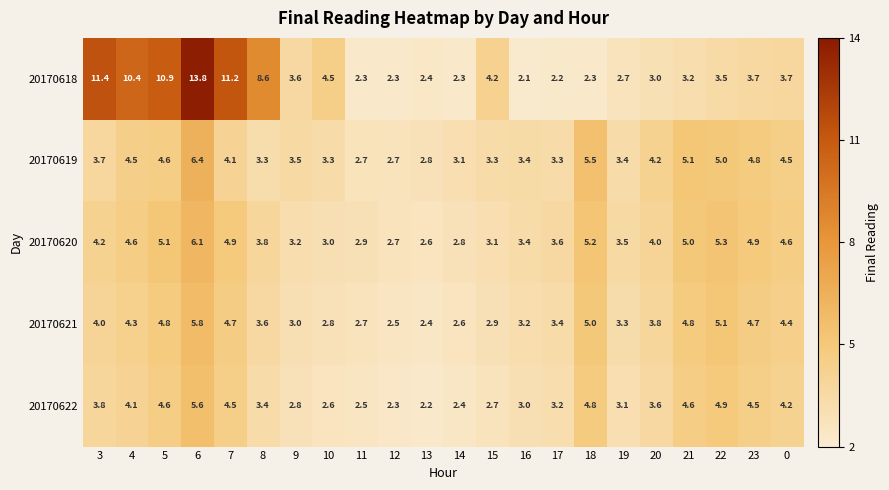

True or false: 20170622 has a value of 4.6 at 5.

True